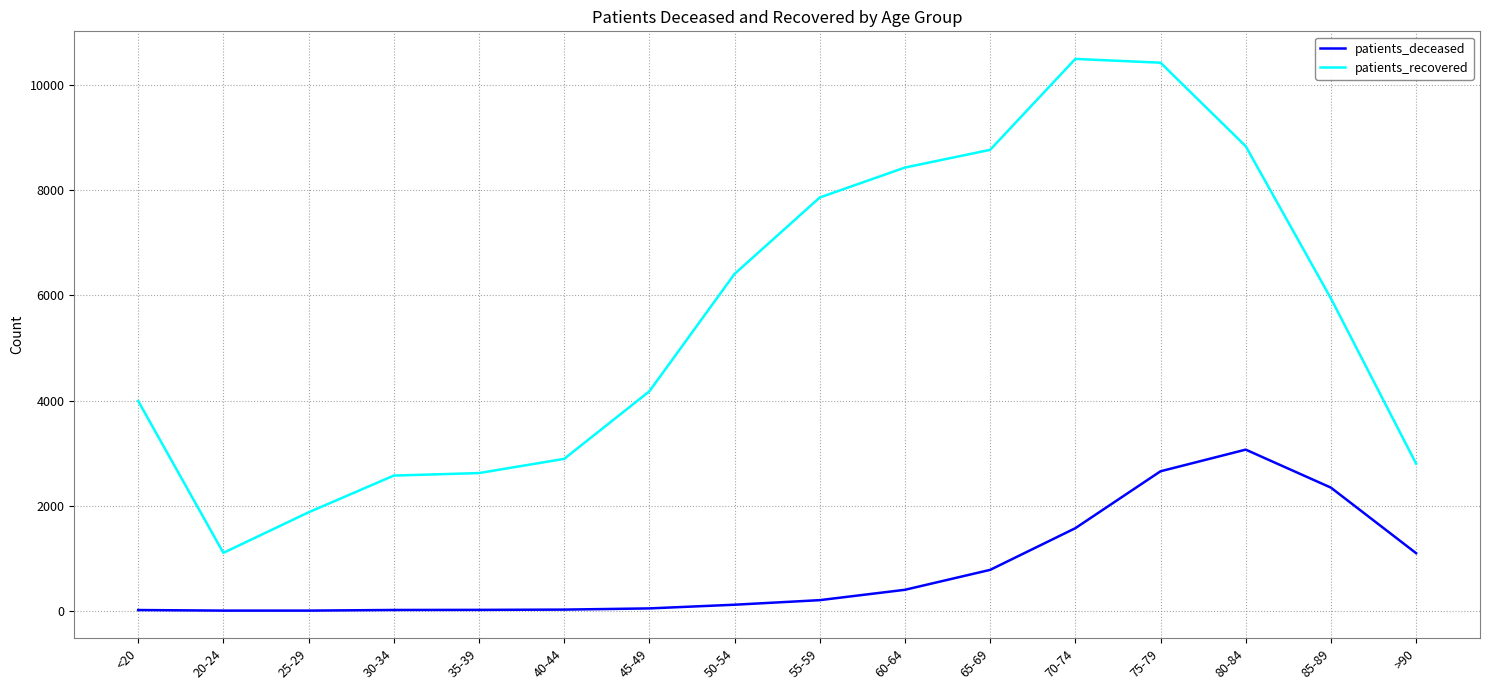

Which series has the widest spread of values?

patients_recovered